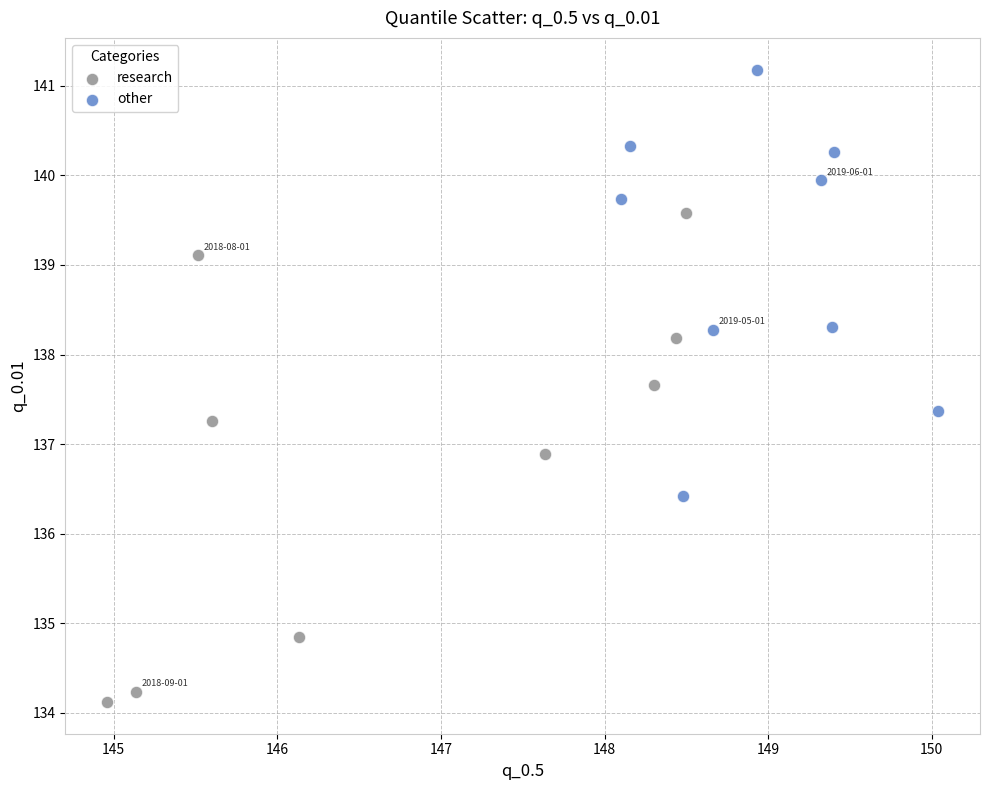

Which series reaches the minimum Y coordinate?

research